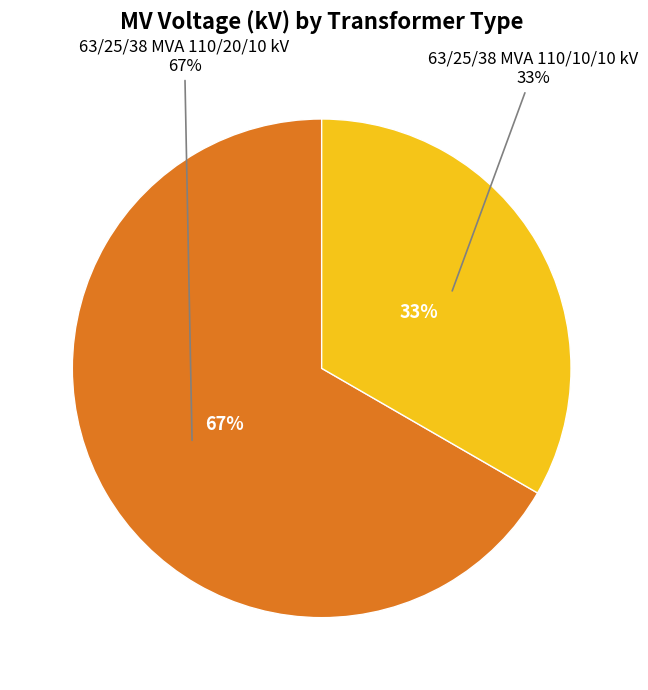

The 63/25/38 MVA 110/10/10 kV slice represents 33% of the pie. True or false?

True